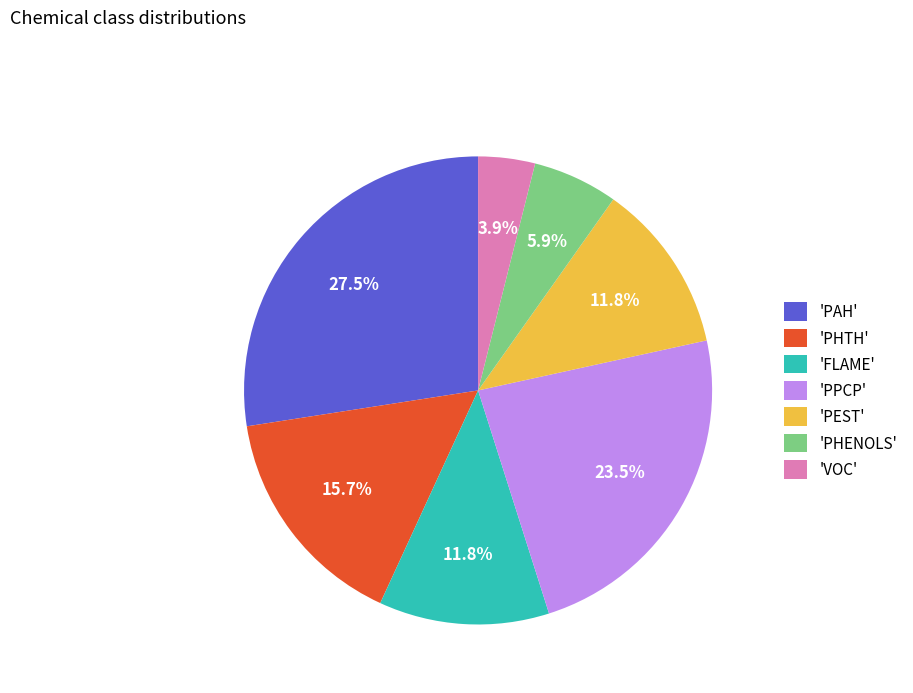

What is the ratio of the value at 'PHTH' to the value at 'PHENOLS'?

2.7